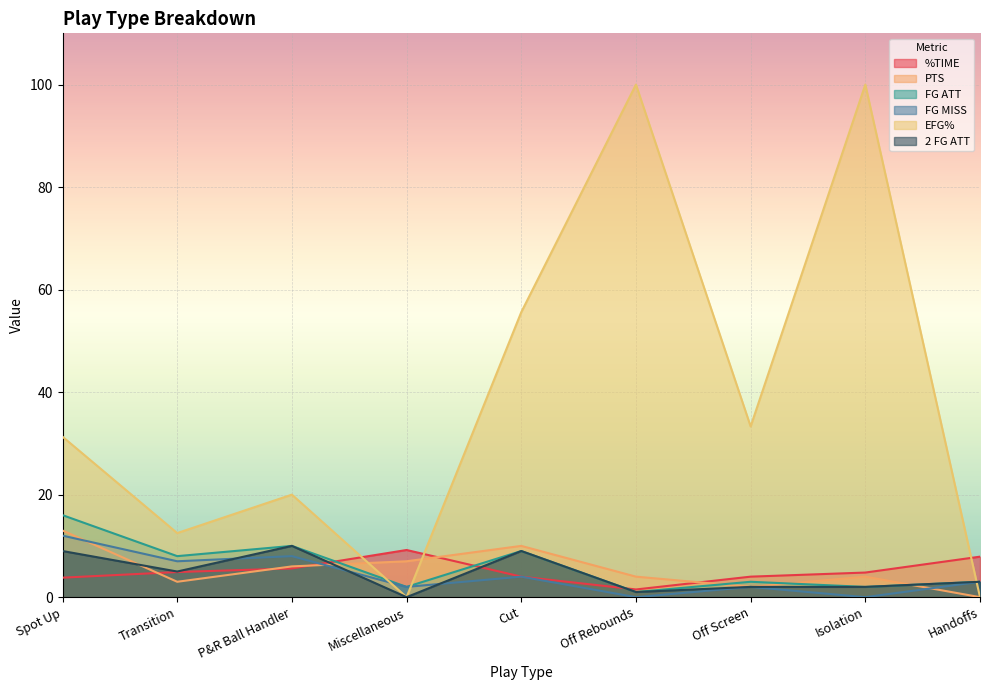

Between which two adjacent categories do 2 FG ATT and EFG% first intersect?

Isolation and Handoffs